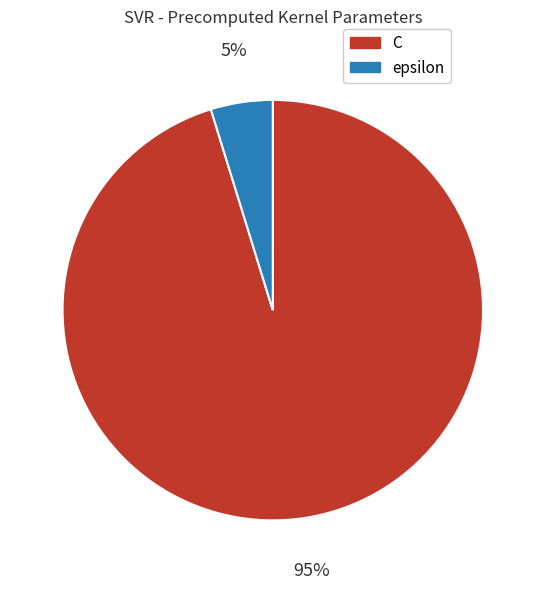

Which slice is the smallest?

epsilon